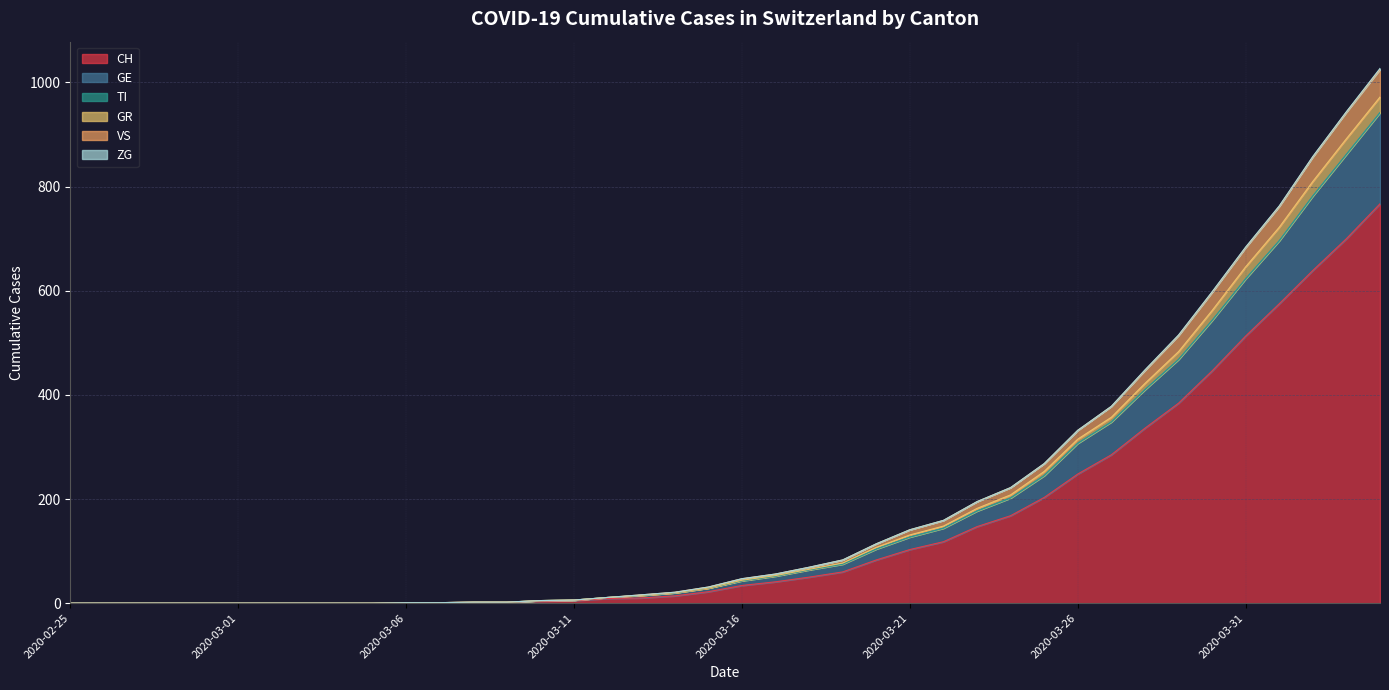

Count the number of categories in the chart.

40